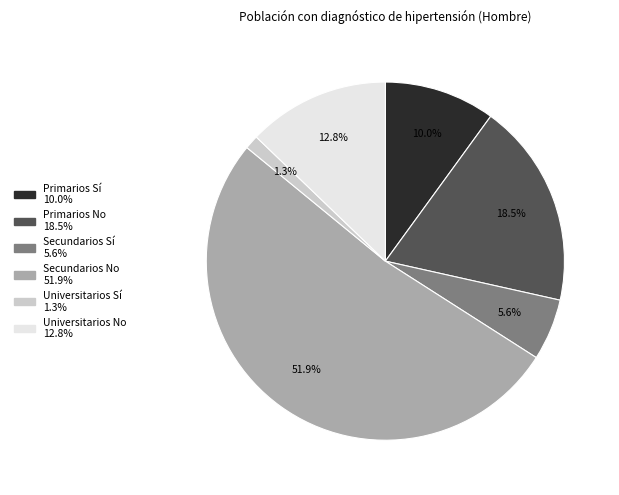

Which category accounts for the majority?

Secundarios No